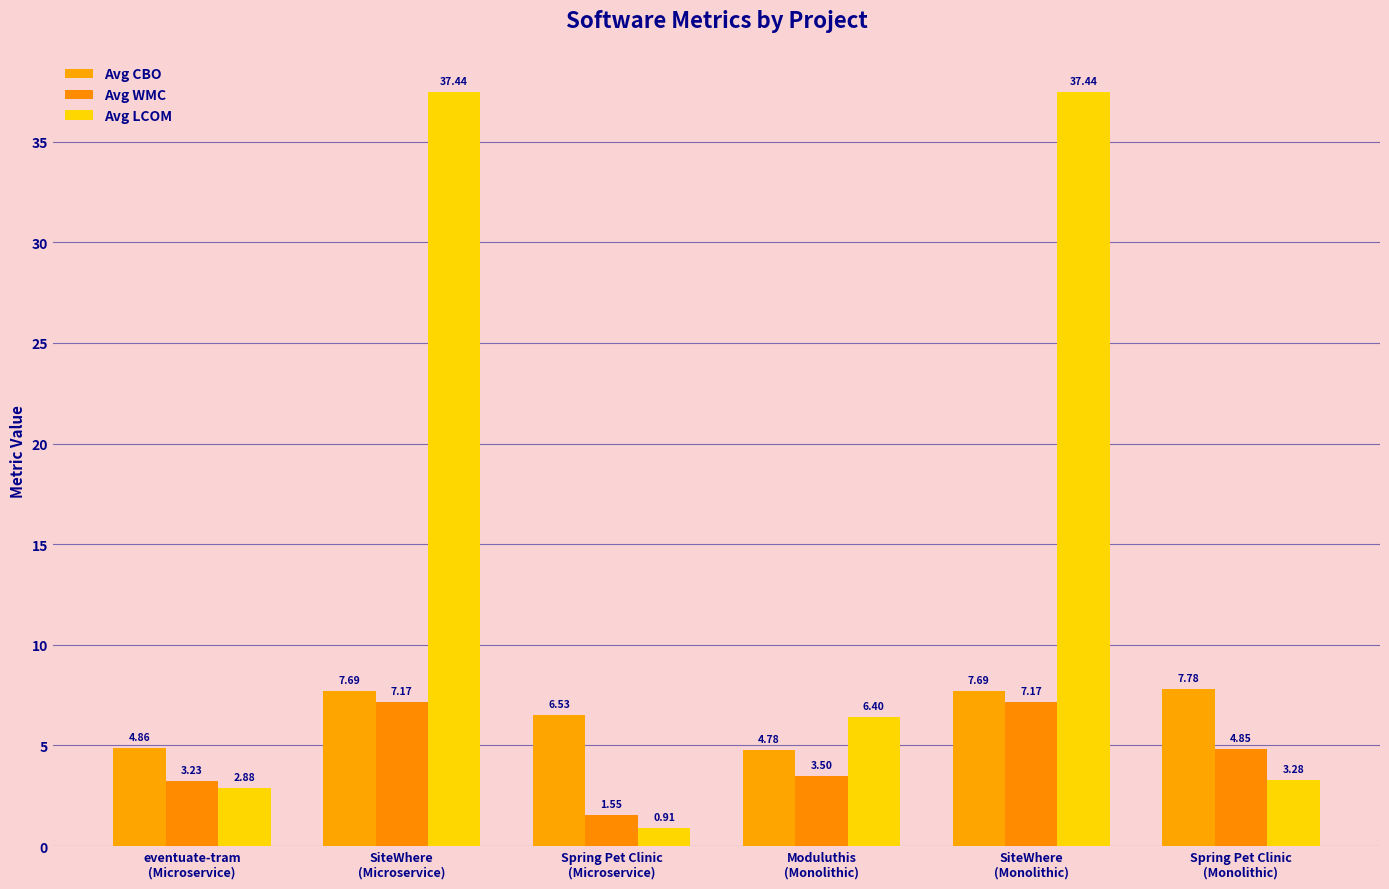

At which label is Avg LCOM closest to 19?

Moduluthis
(Monolithic)